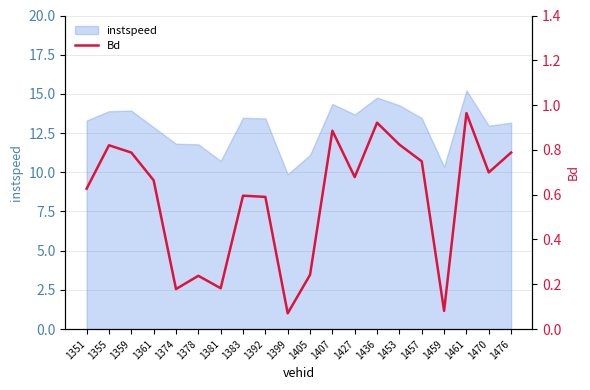

The value at 1457 is 0.7. True or false?

True